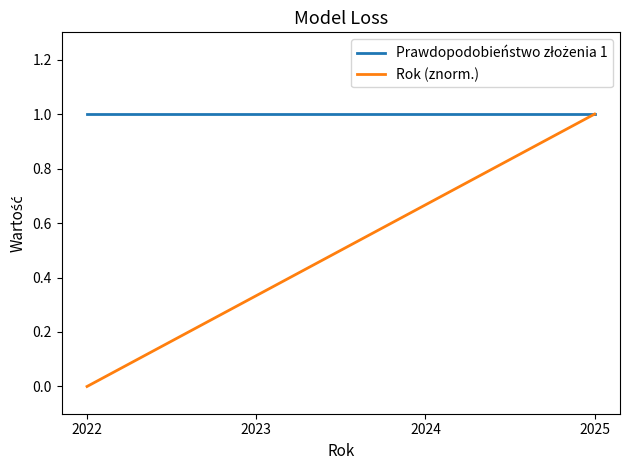

What is the total value across all series at 2022?

1.0